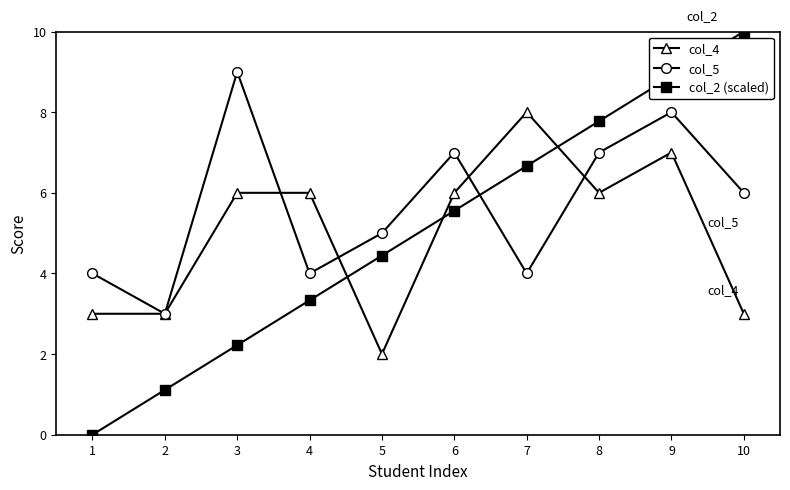

What is the spread (max minus min) of values at 10?

7.0